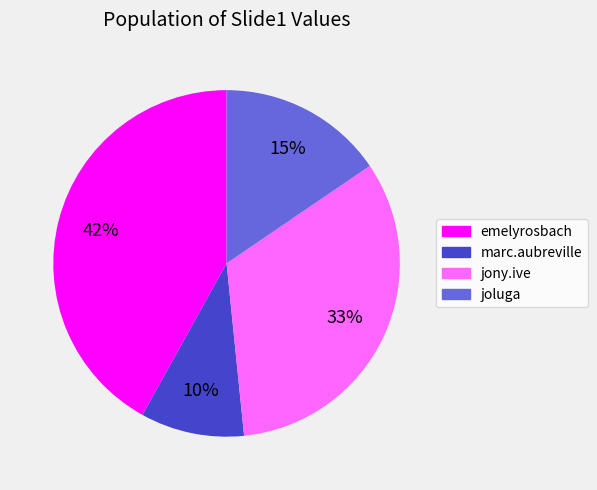

To the nearest percent, what is the average slice percentage?

25%